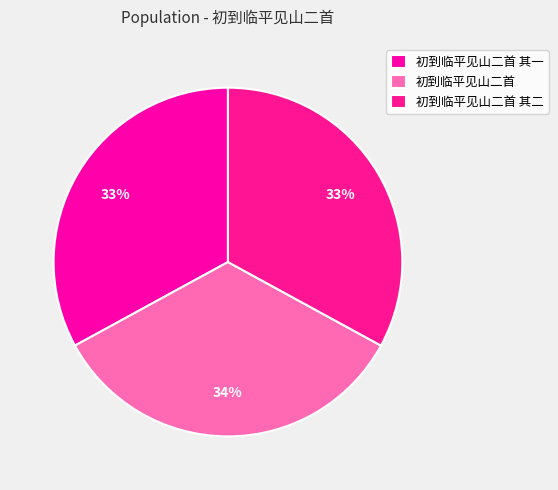

Count the number of slices in the pie.

3